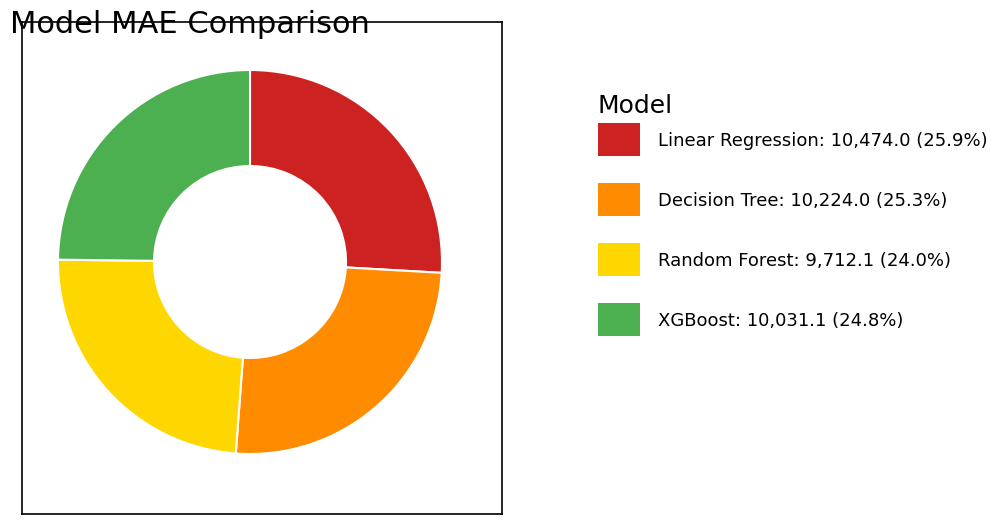

Is there any slice that represents more than half of the pie?

No